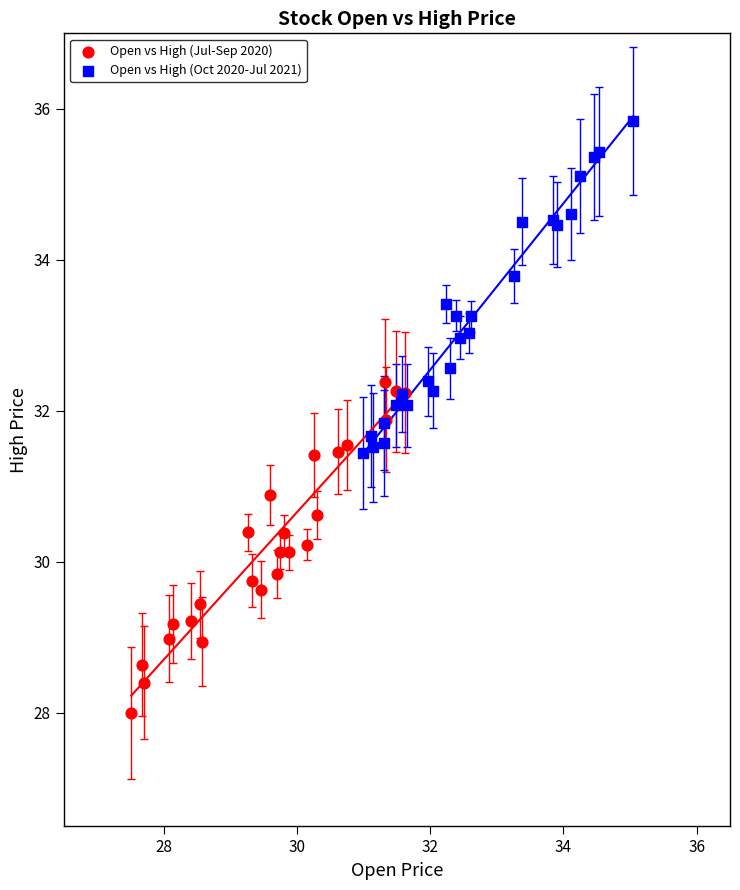

Which series reaches the maximum Y coordinate?

Open vs High (Oct 2020-Jul 2021)